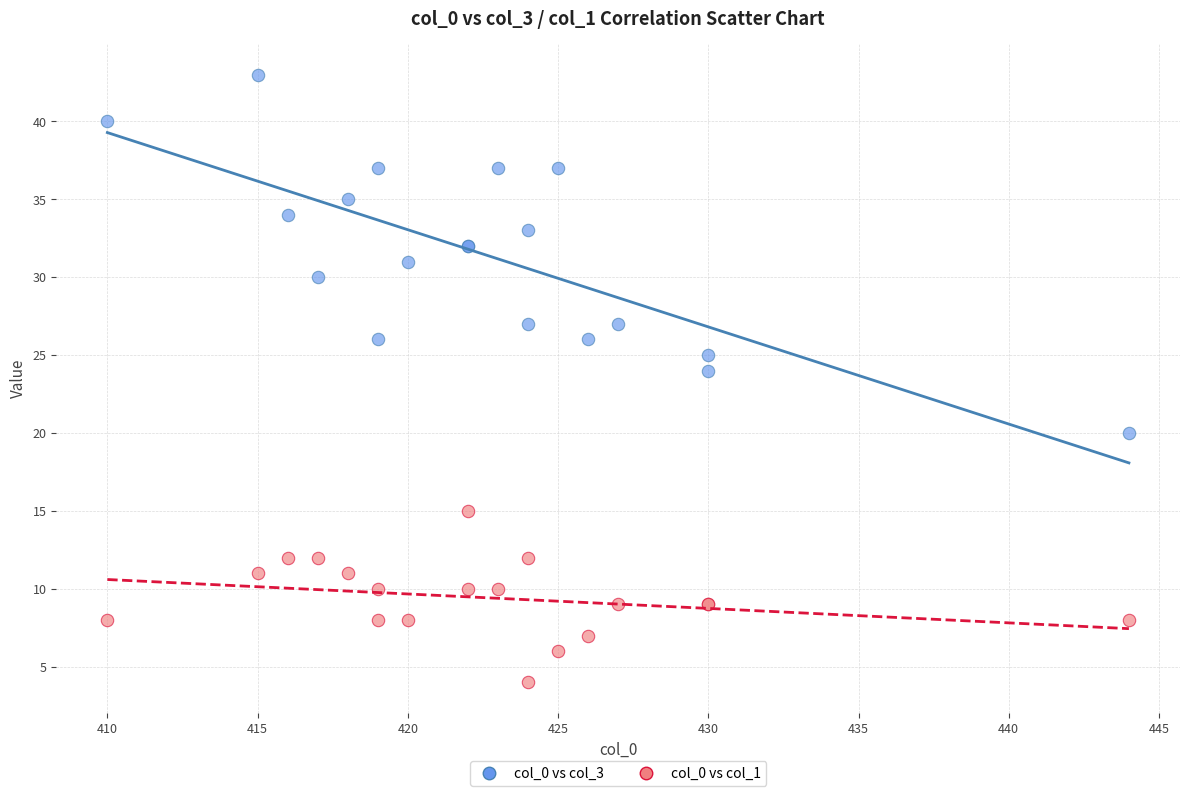

Which series contains the highest Y value?

col_0 vs col_3